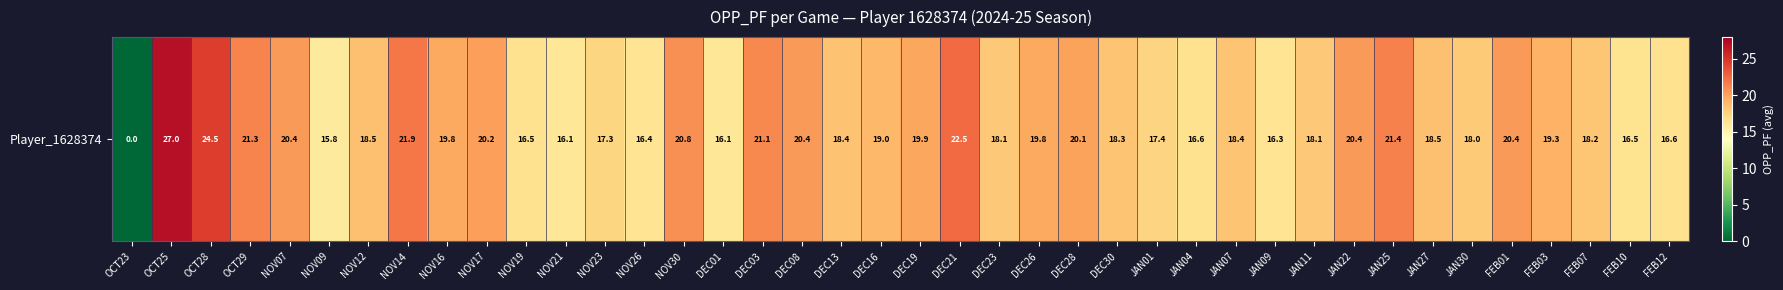

What is the ratio of the value at NOV30 to the value at OCT25?

0.8